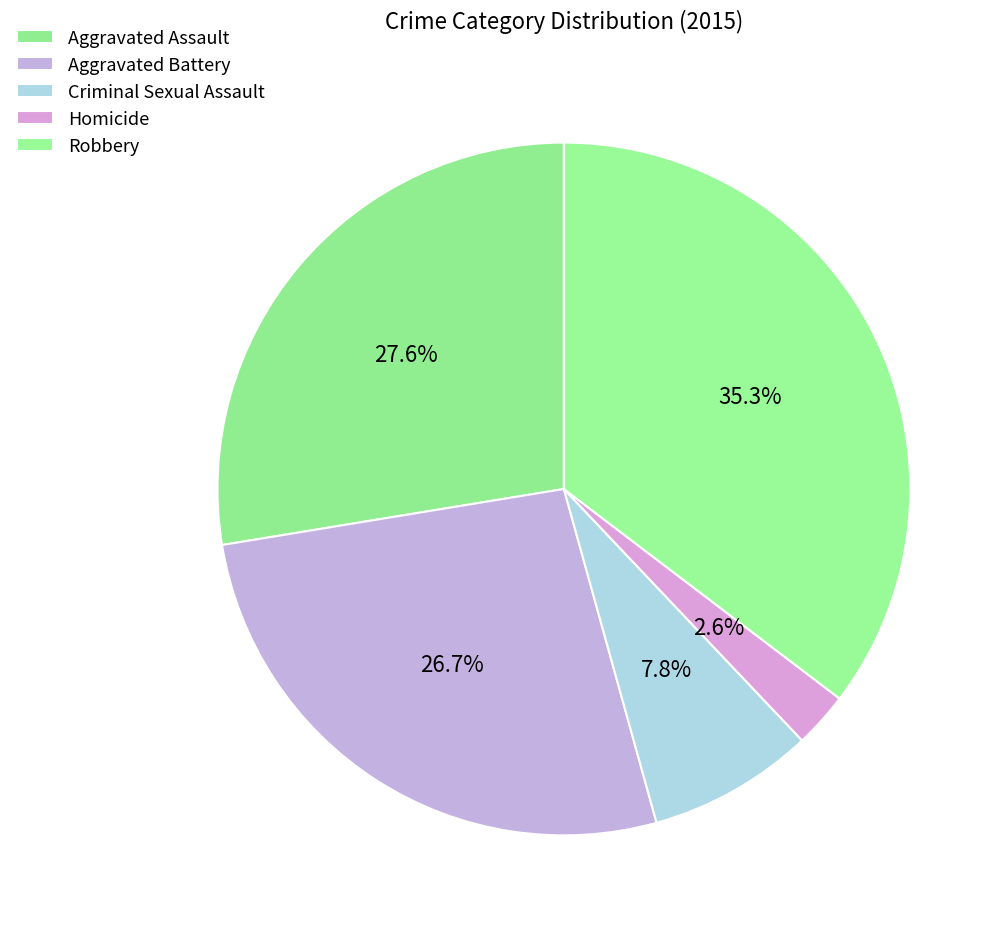

To the nearest percent, what percentage of the pie is Criminal Sexual Assault?

8%